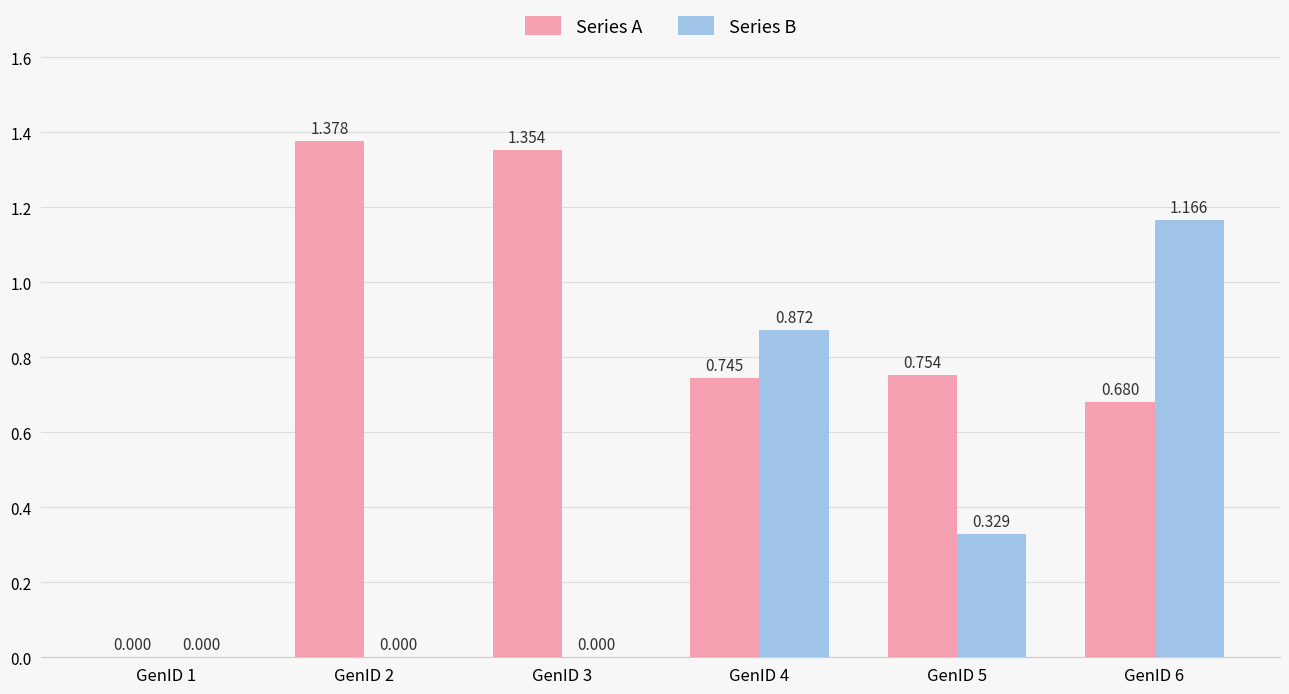

Is the value of Series B at GenID 6 greater than the value of Series A at GenID 2?

No